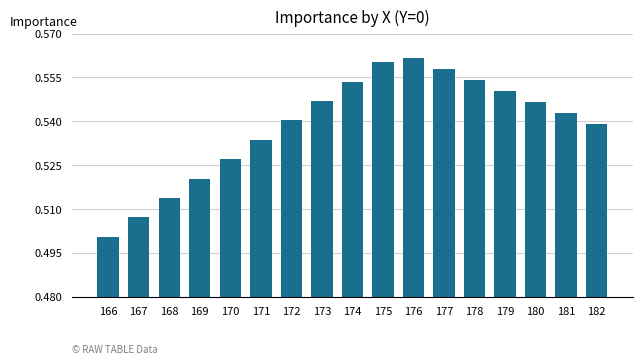

At which category does the chart reach its minimum across all series?

166